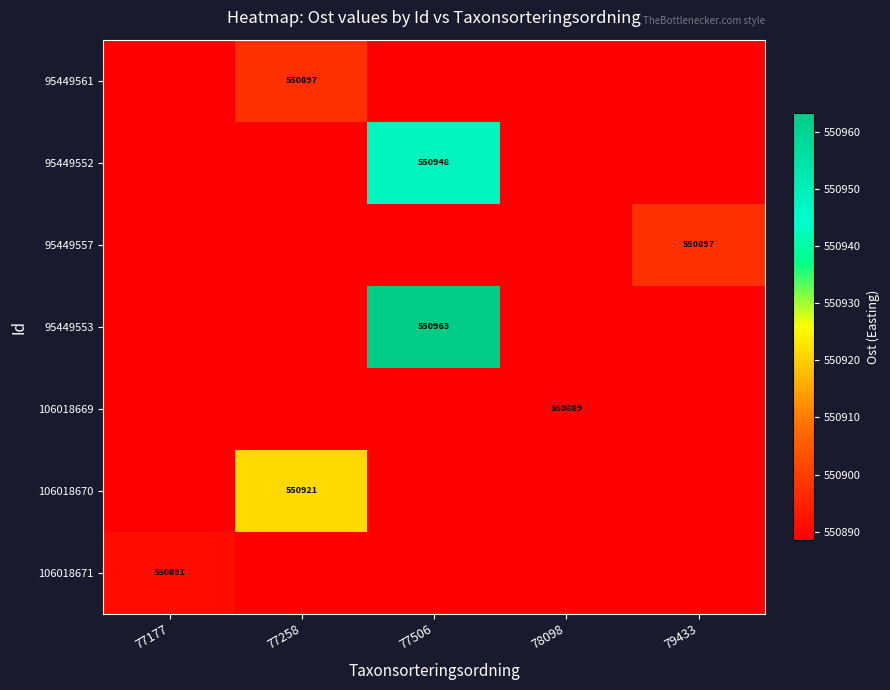

What is the sum of all 95449557 values?

2754451.6